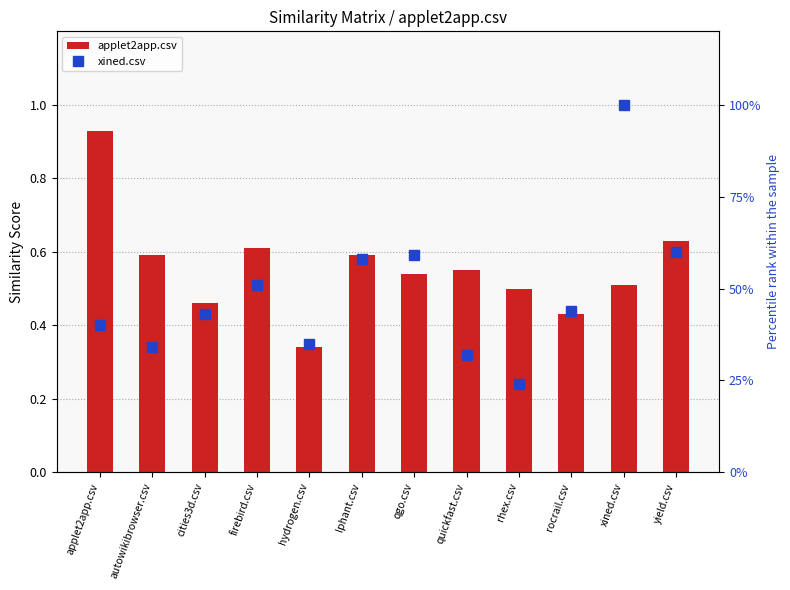

The value of applet2app.csv at rhex.csv is 0.1. True or false?

False